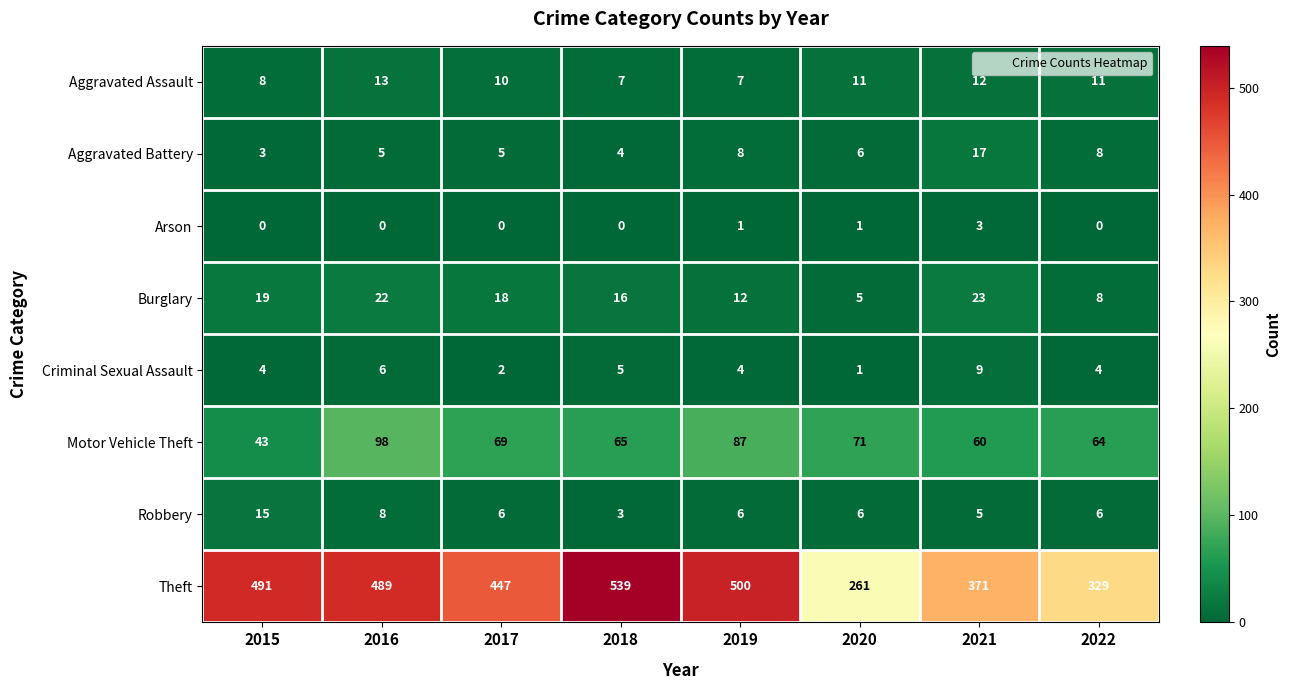

How many data points does each series have?

8